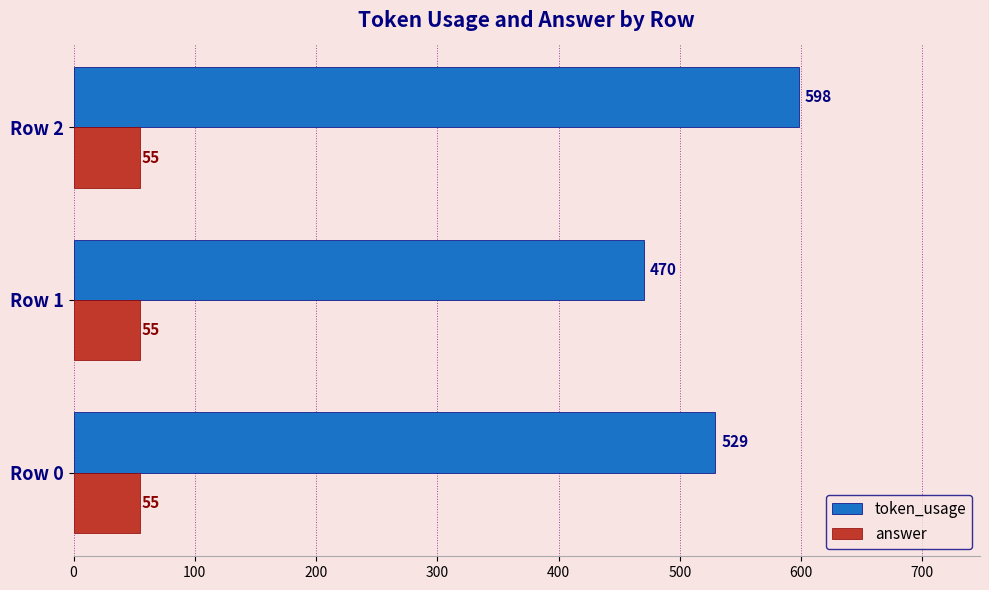

How many data points does each series have?

3